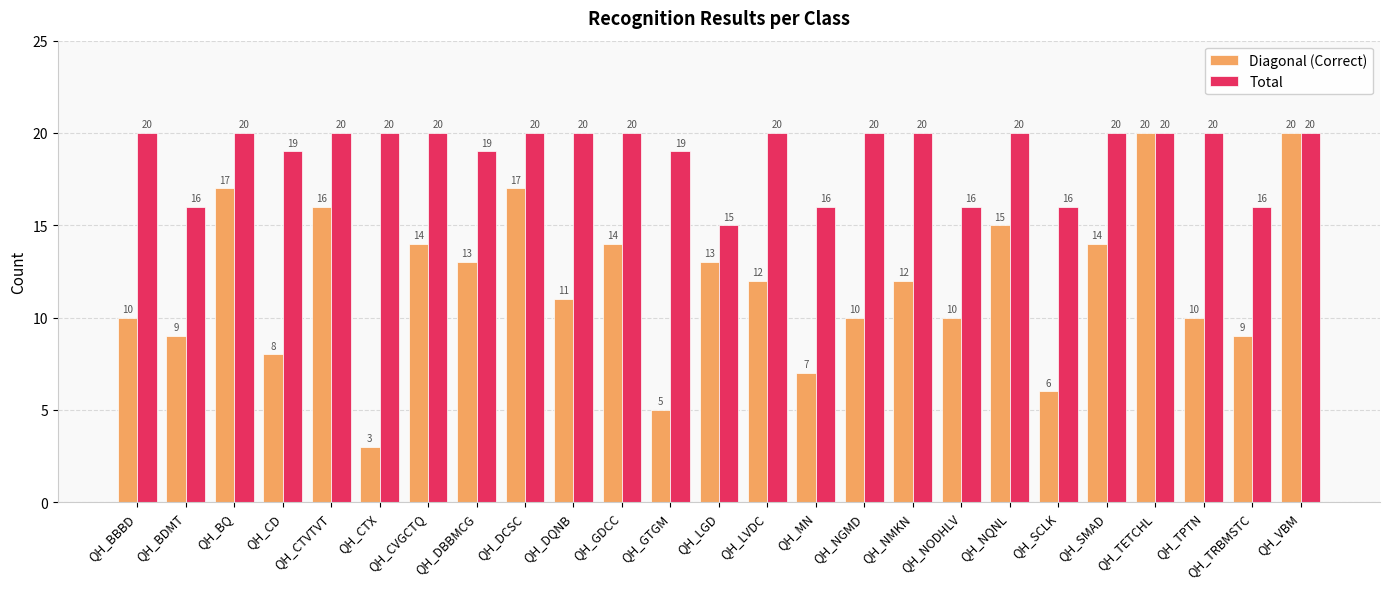

Which series changed the most between QH_CTX and QH_LVDC?

Diagonal (Correct)